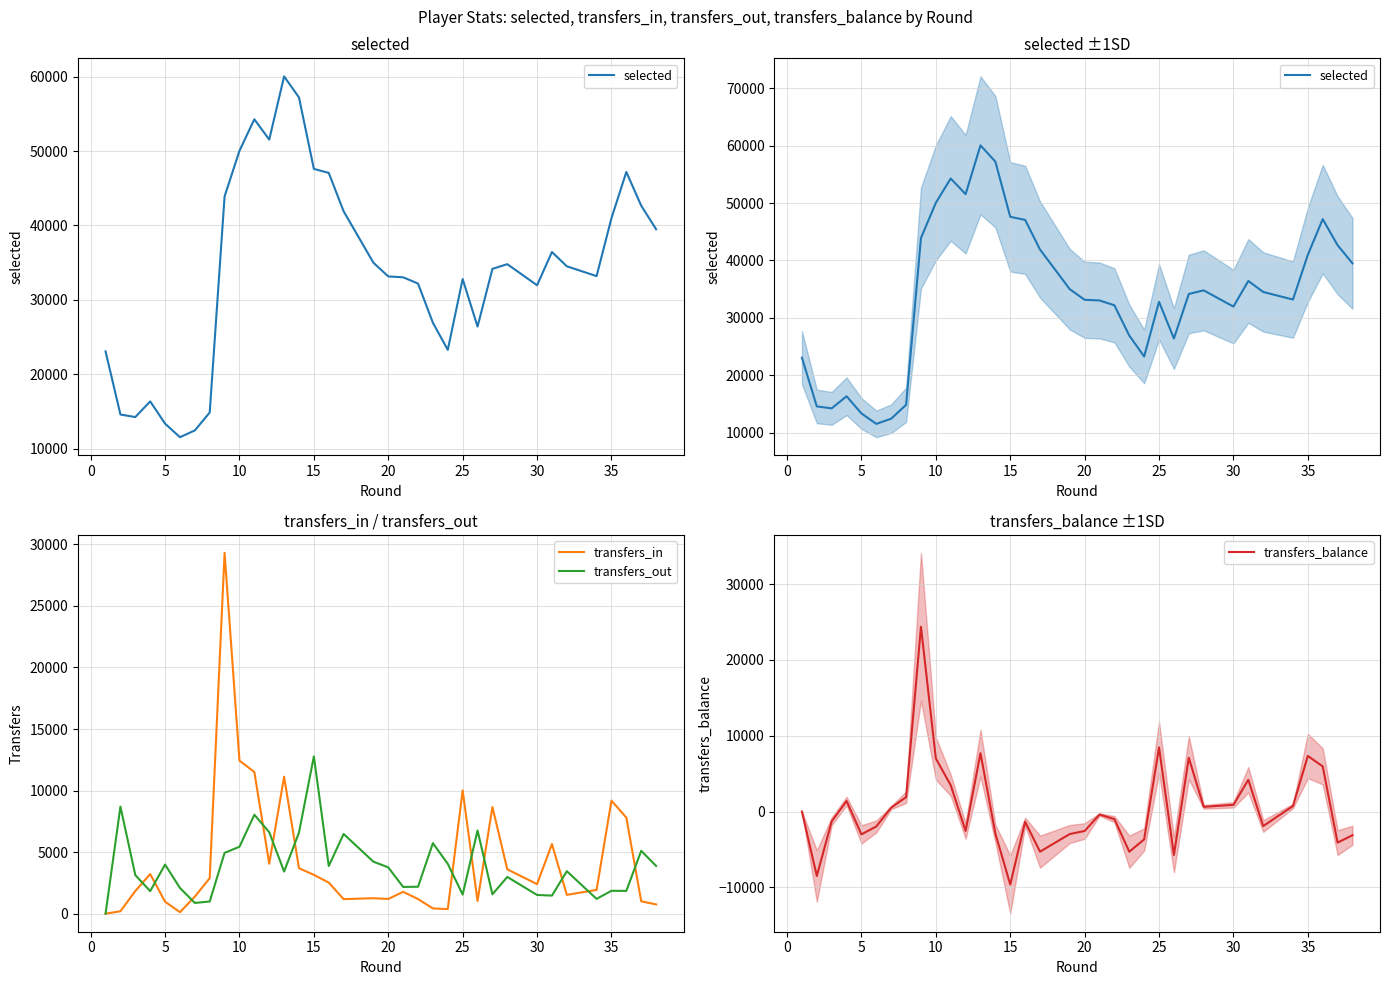

What is the maximum value for transfers_in?

29310